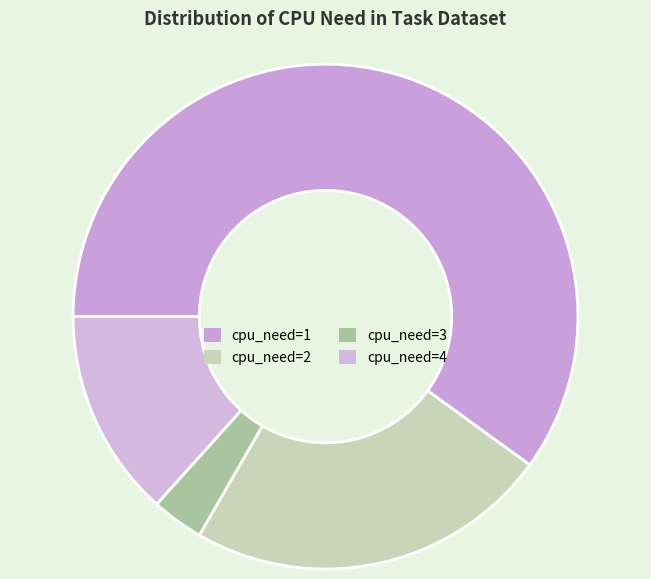

What is the smallest slice in the pie chart?

3